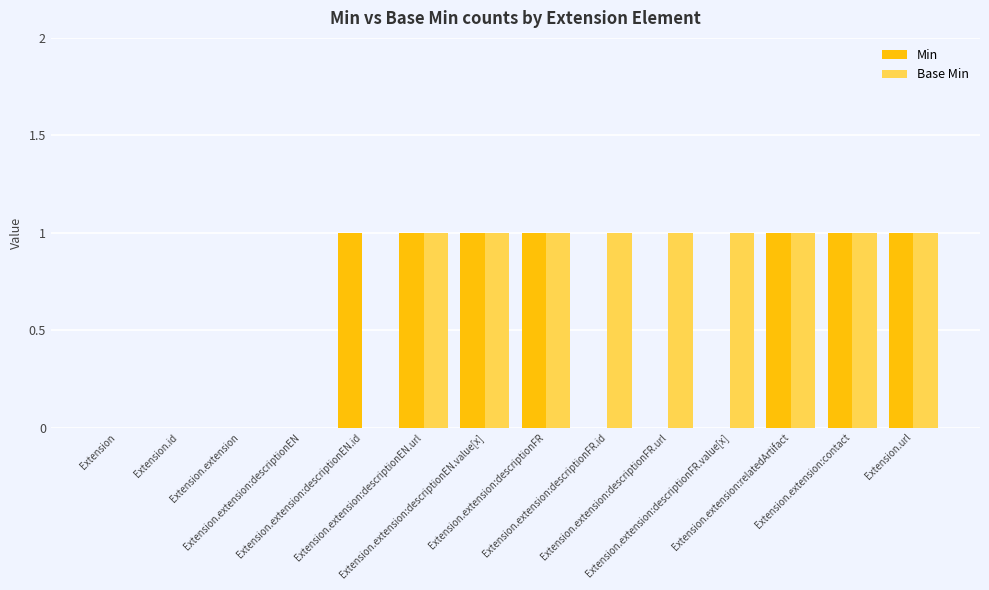

What is the sum of all Min values?

7